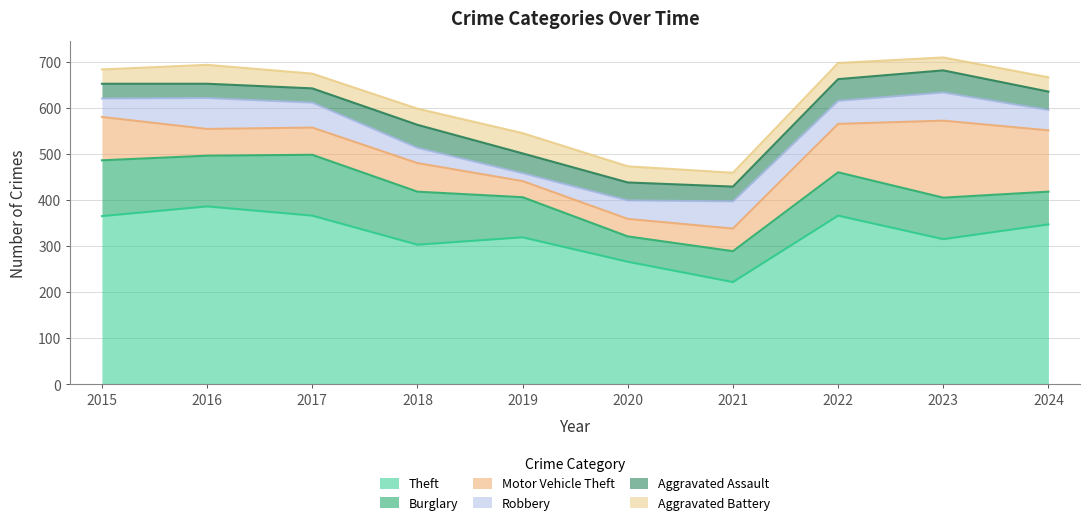

What is the smallest value displayed?

17